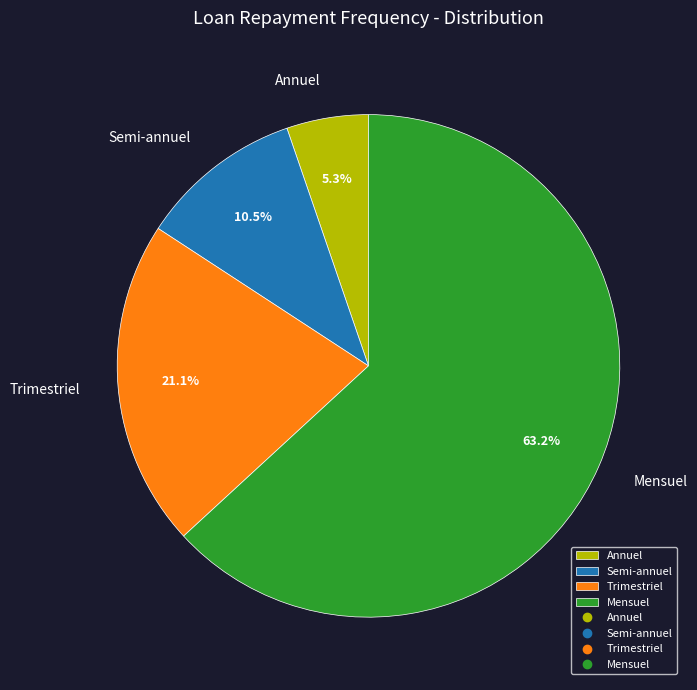

Count the number of slices in the pie.

4